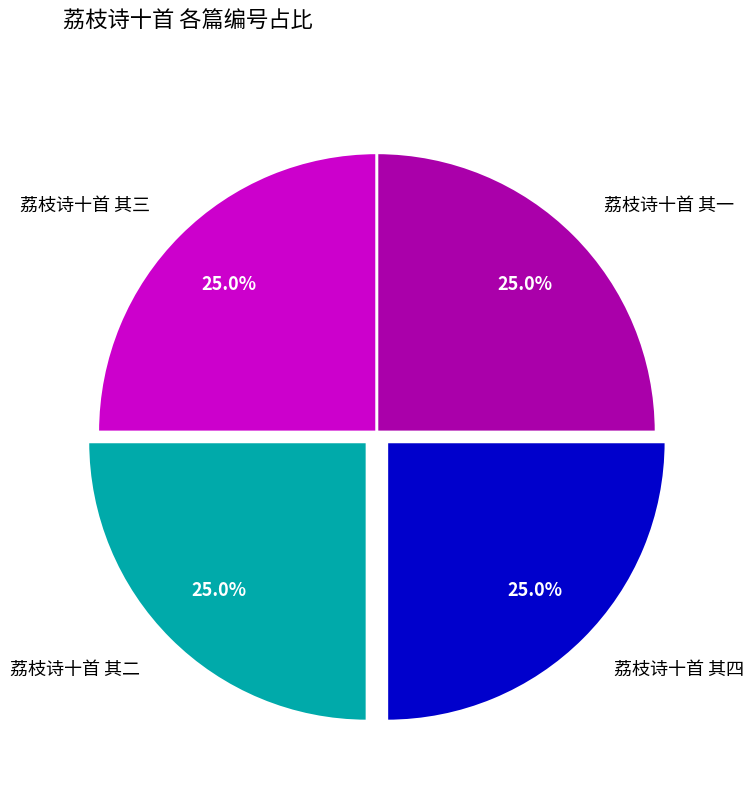

How many segments does this pie chart have?

4